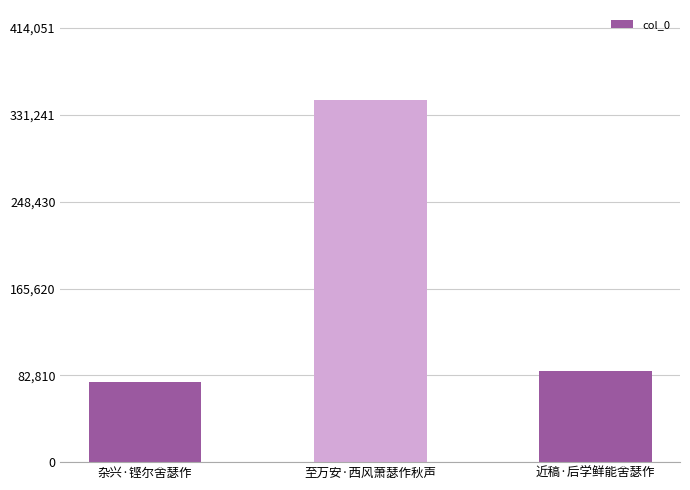

What is the greatest value displayed?

345043